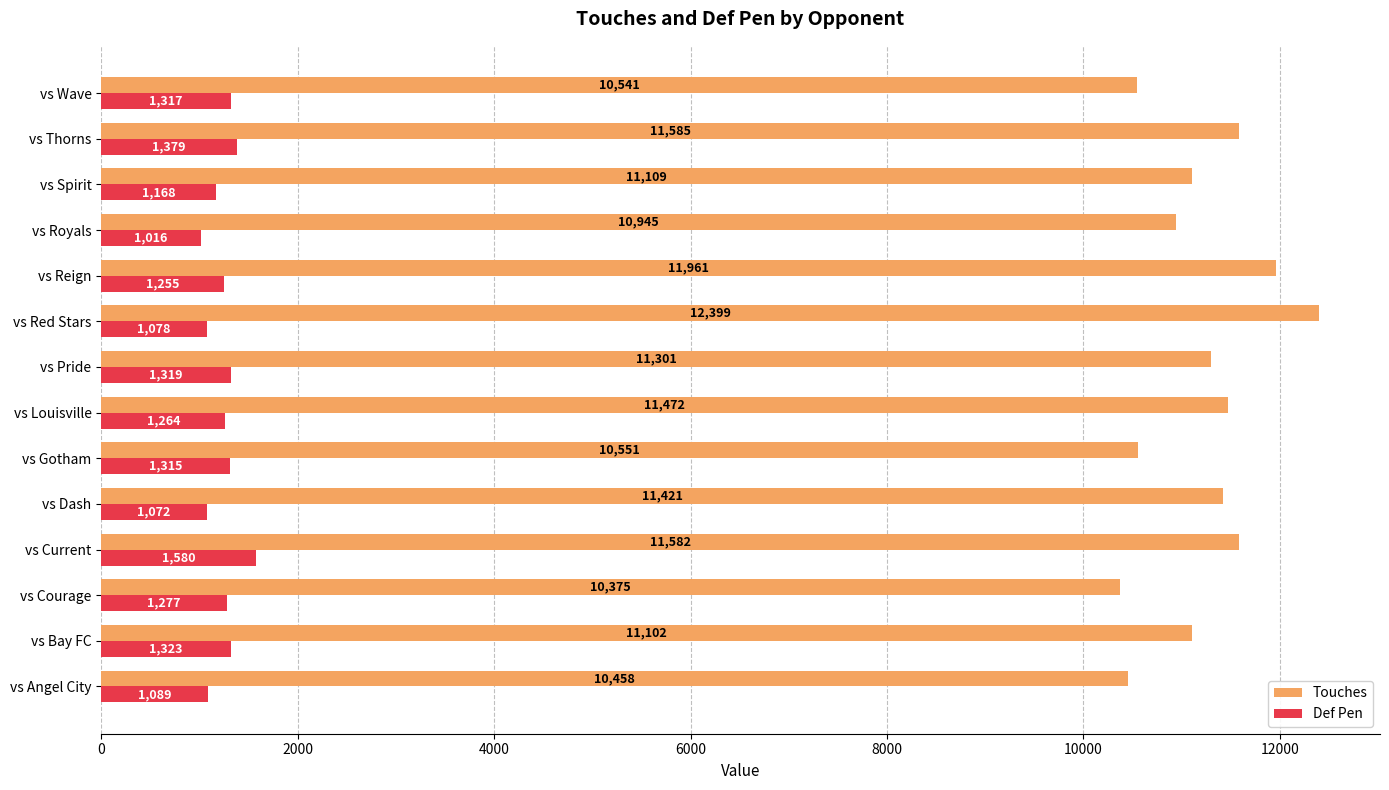

Rank the categories by Def Pen value from lowest to highest.

vs Royals, vs Dash, vs Red Stars, vs Angel City, vs Spirit, vs Reign, vs Louisville, vs Courage, vs Gotham, vs Wave, vs Pride, vs Bay FC, vs Thorns, vs Current